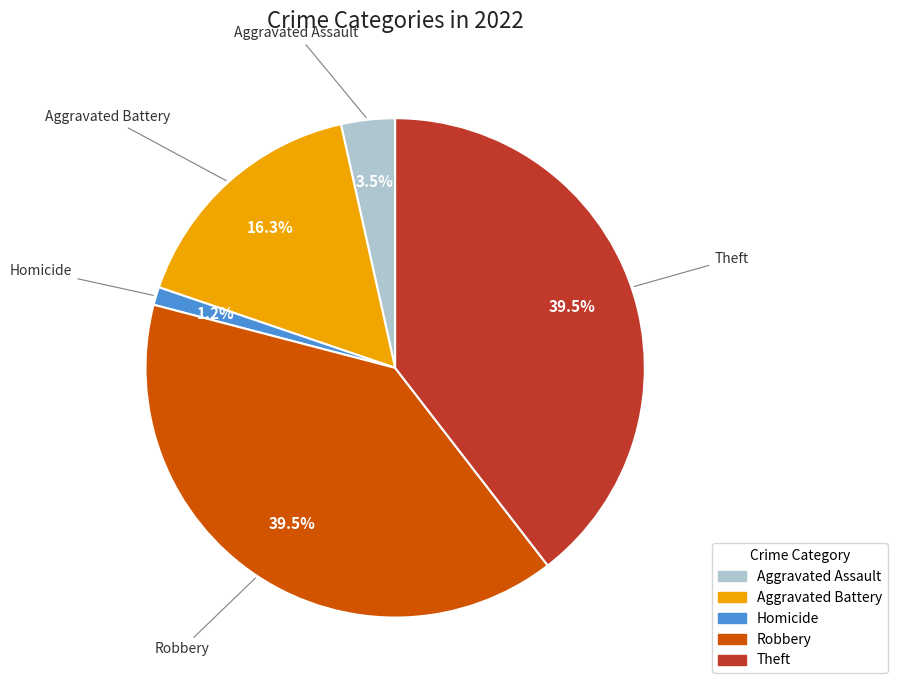

Does any single category account for the majority?

No